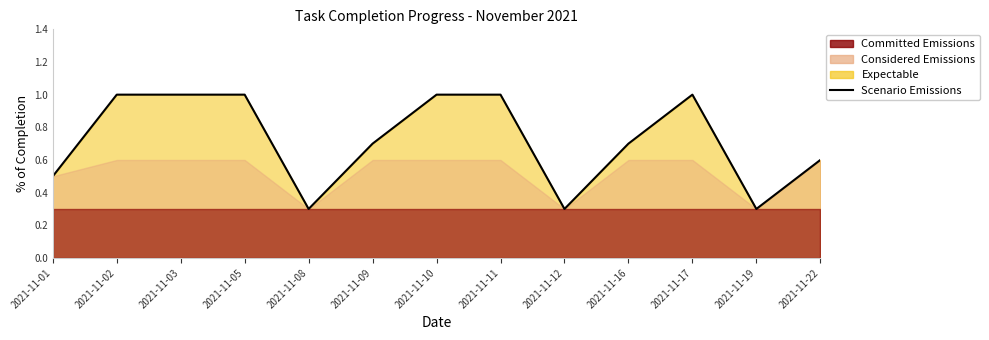

At which category does the data reach its first local peak?

2021-11-17